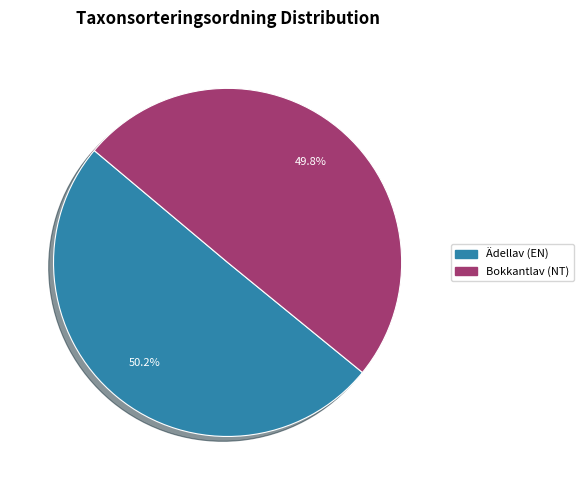

What is the ratio of the value at Ädellav (EN) to the value at Bokkantlav (NT)?

1.0